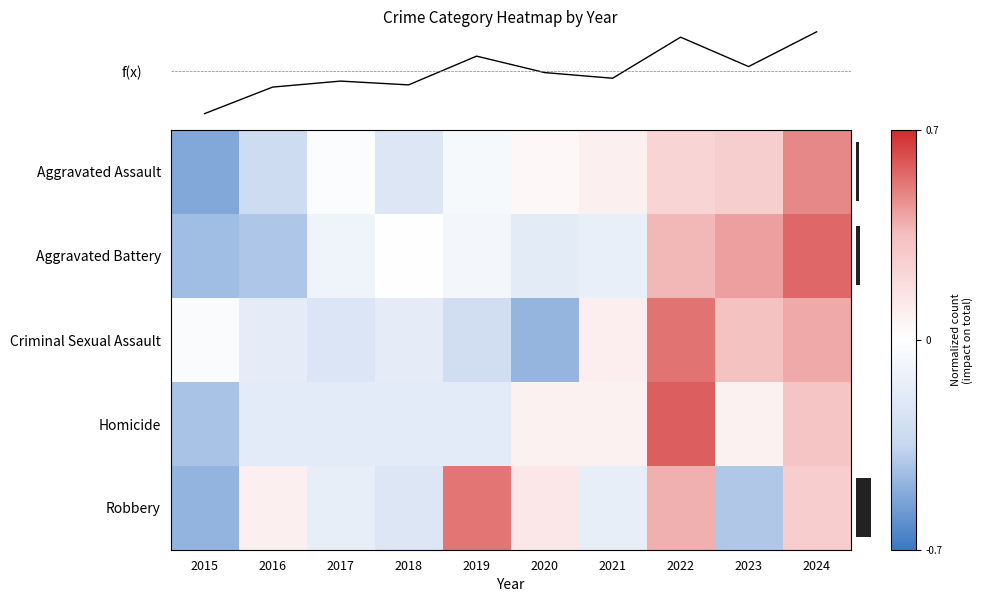

Which category has the lowest value across all series?

2015